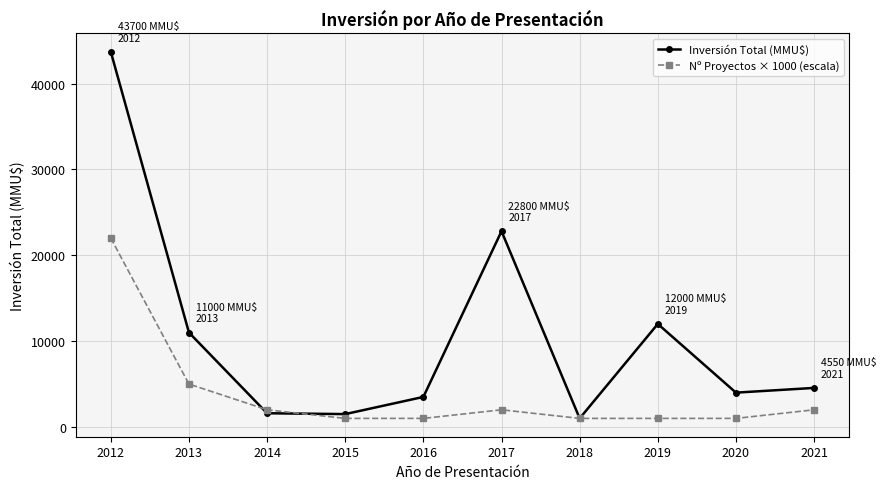

What is the value of the Nº Proyectos × 1000 (escala) point at the 1st from the left?

22000